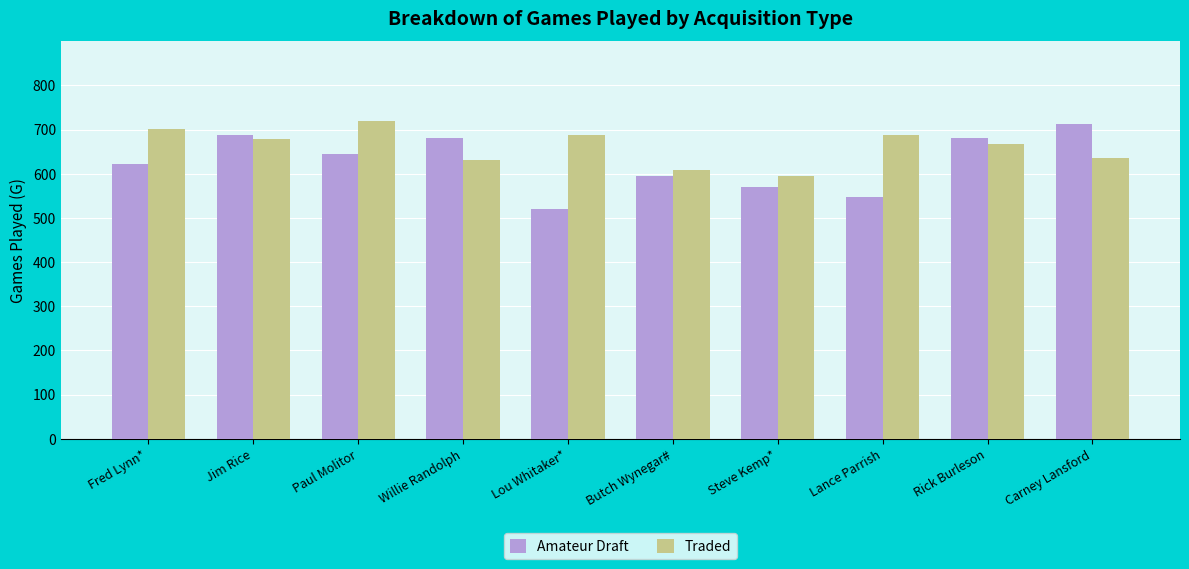

What position from the left is Fred Lynn*?

1